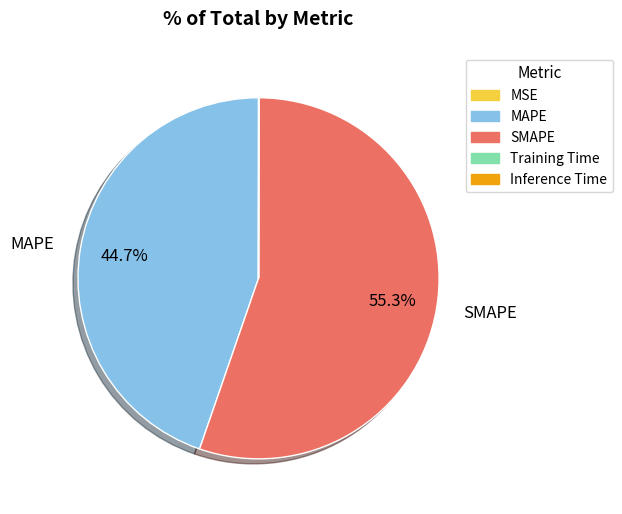

Which category has the biggest portion of the pie?

SMAPE